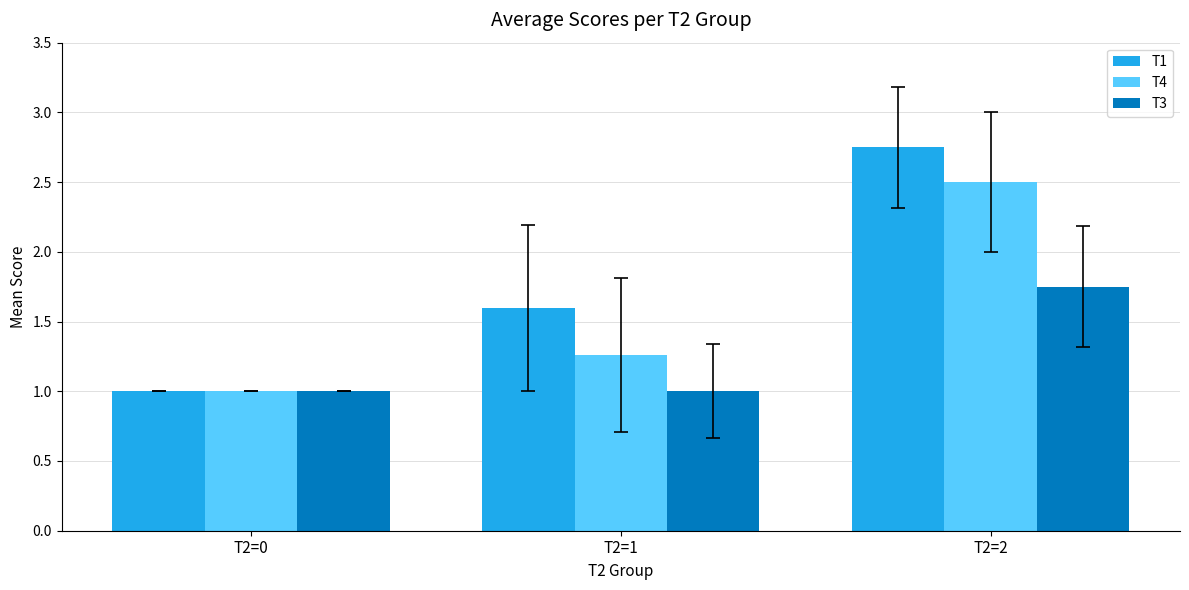

What are all the series names shown in the legend?

T1, T4, T3